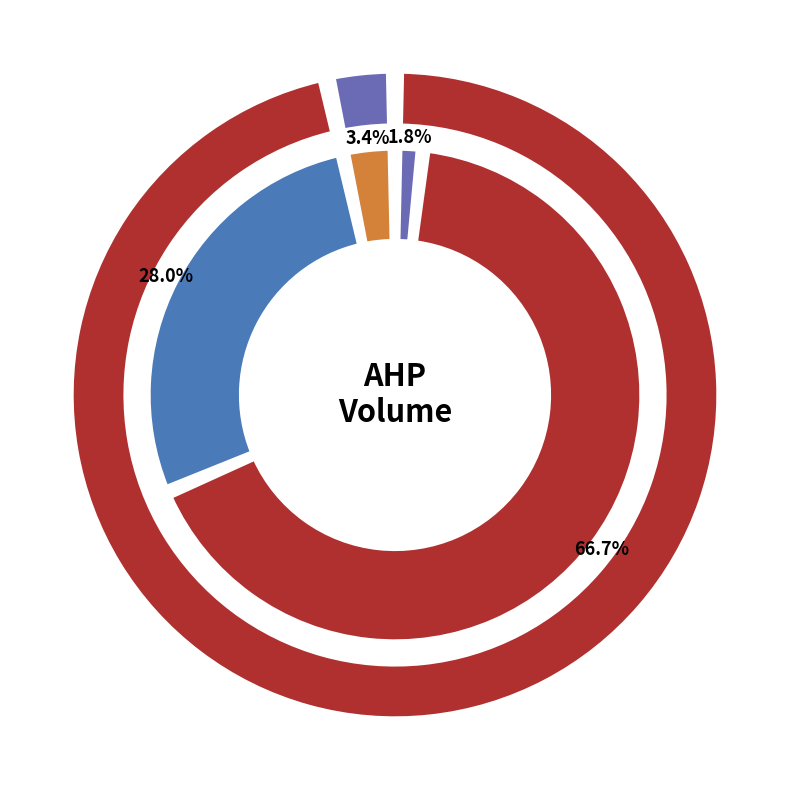

To the nearest percent, what is the difference between the 2020-02-24 and 2020-02-25 slice percentages?

9%